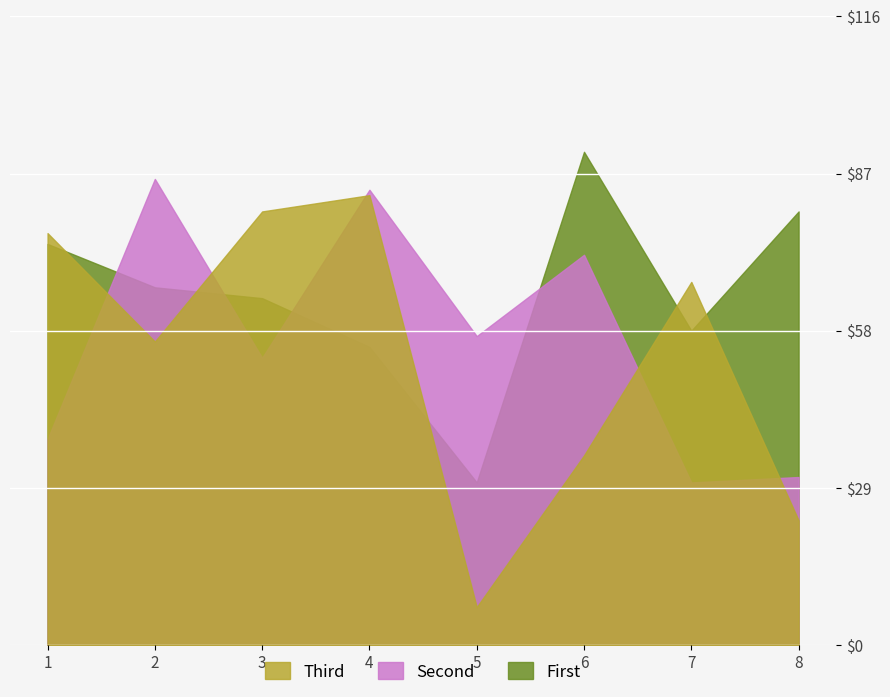

Reading right to left, what are all the values shown in this chart?

barang_1: 80	58	91	30	55	64	66	74
barang_2: 31	30	72	57	84	53	86	38
barang_3: 23	67	35	7	83	80	56	76